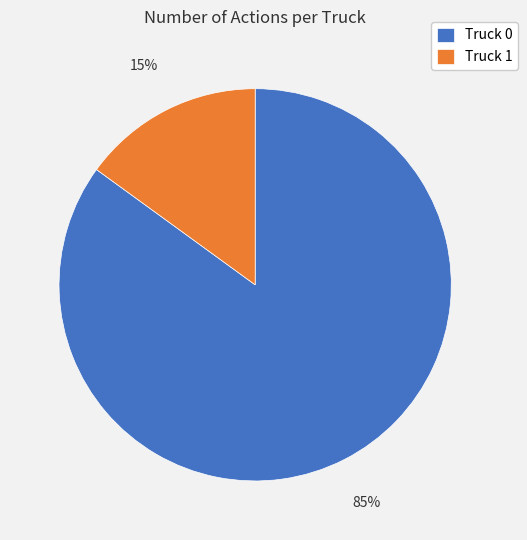

To the nearest percent, what portion does Truck 1 represent?

15%